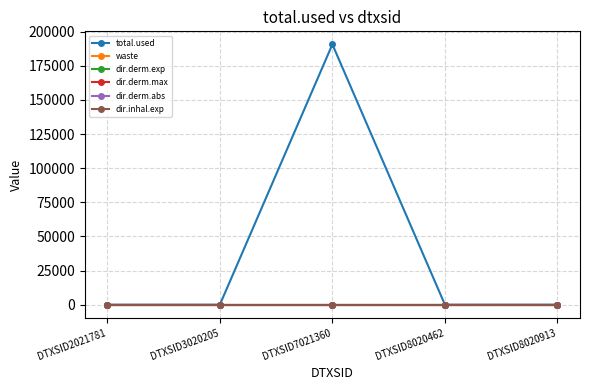

True or false: total.used has more than 2 interior local peaks.

False